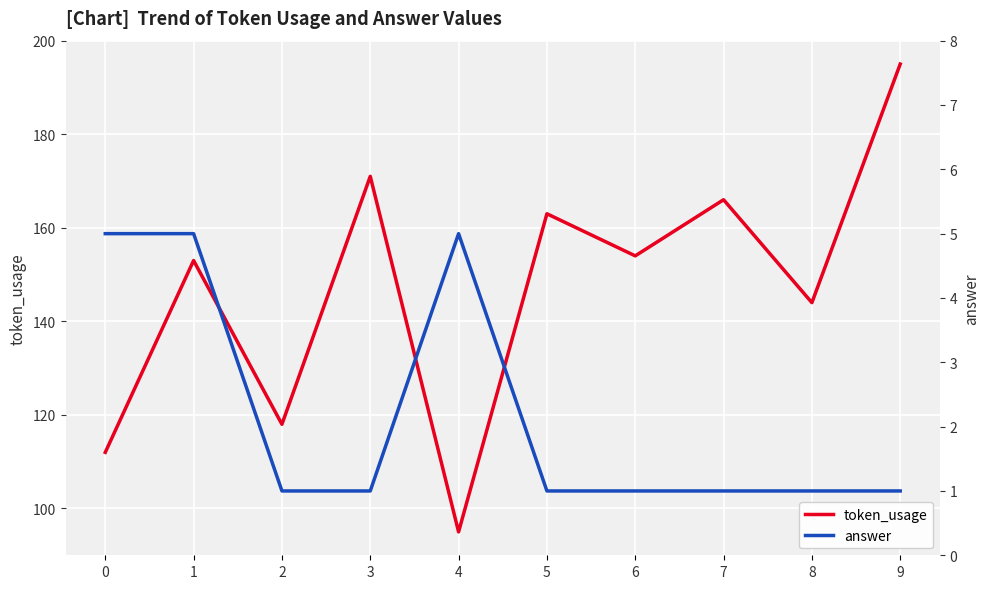

True or false: answer and token_usage cross at least once.

False